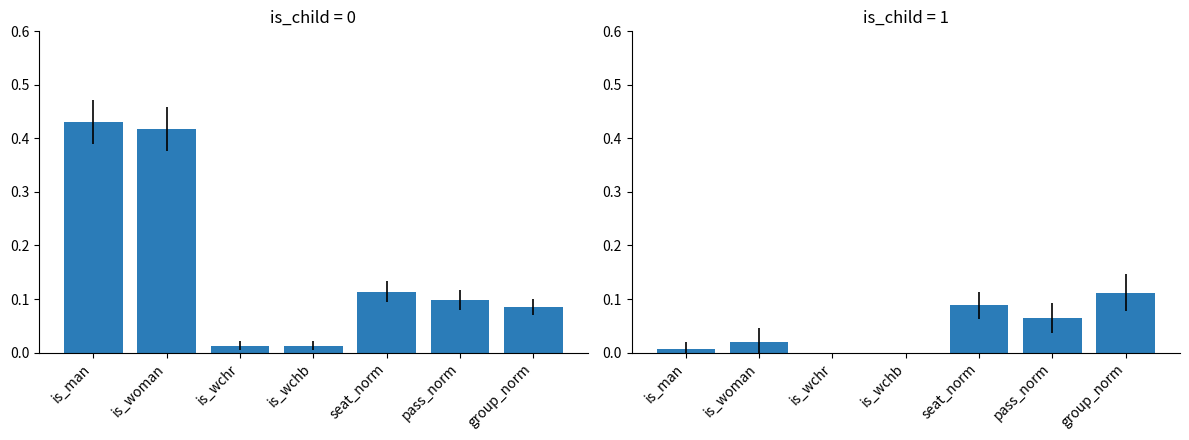

What is the label of the 4th bar from the left?

is_wchb